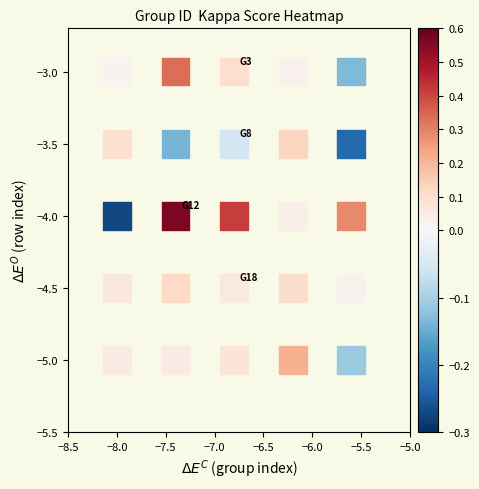

What is the range of X values (max minus min)?

2.4